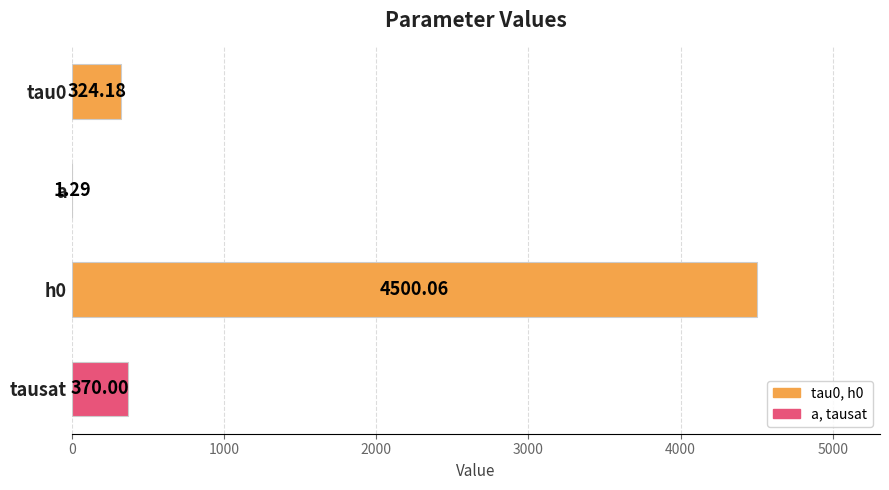

Where is the data nearest to the value 2250?

tausat